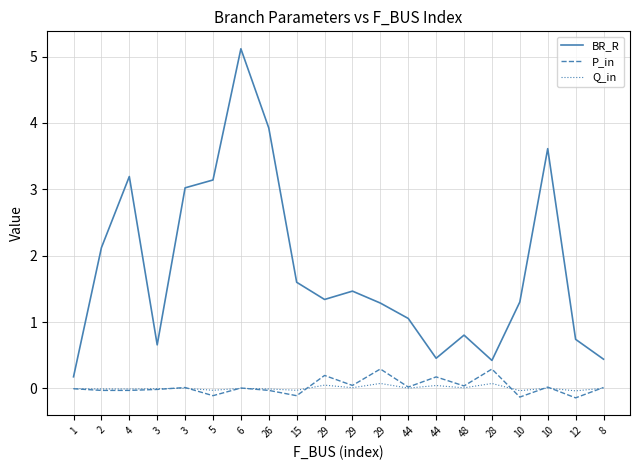

How many lines are shown in the chart?

3